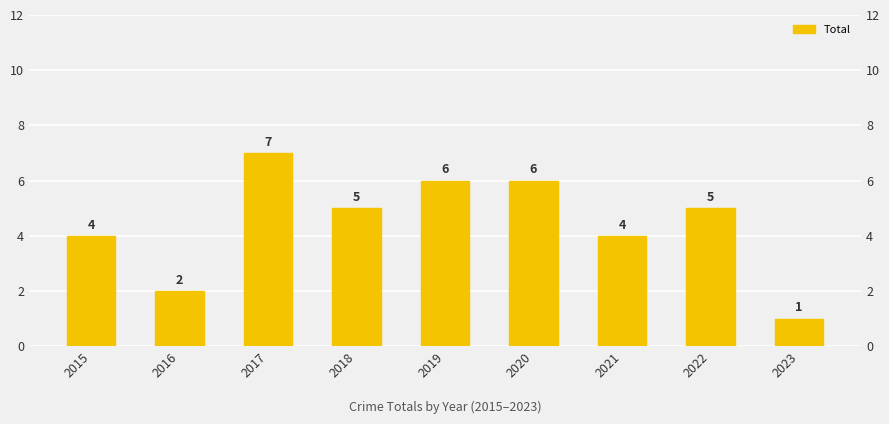

Reading left to right, what are all the values shown in this chart?

2015=4	2016=2	2017=7	2018=5	2019=6	2020=6	2021=4	2022=5	2023=1